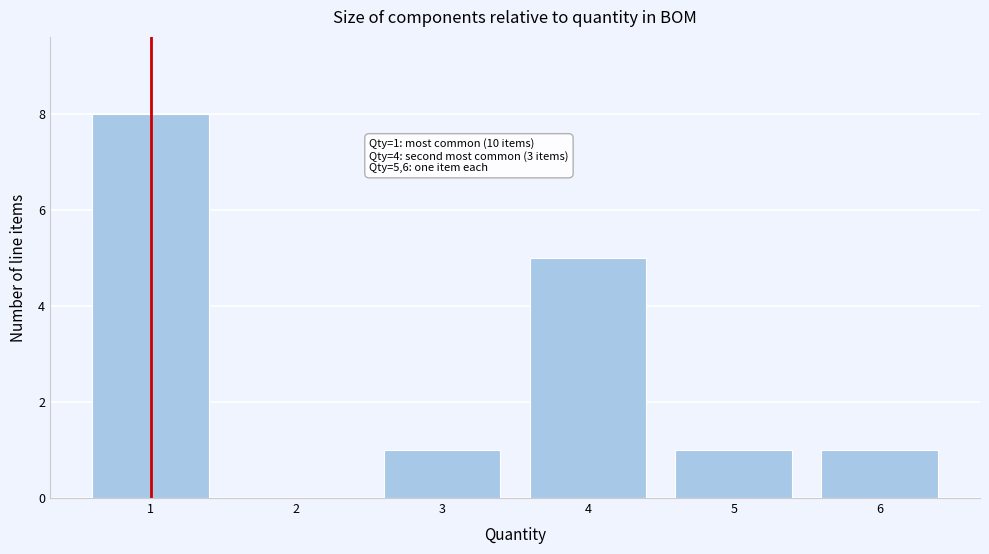

Reading right to left, list all the values displayed in this chart.

6=1	5=1	4=5	3=1	2=0	1=8